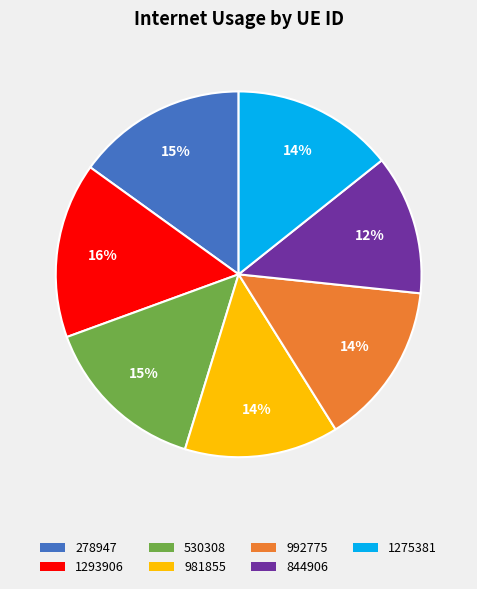

What is the smallest slice in the pie chart?

844906